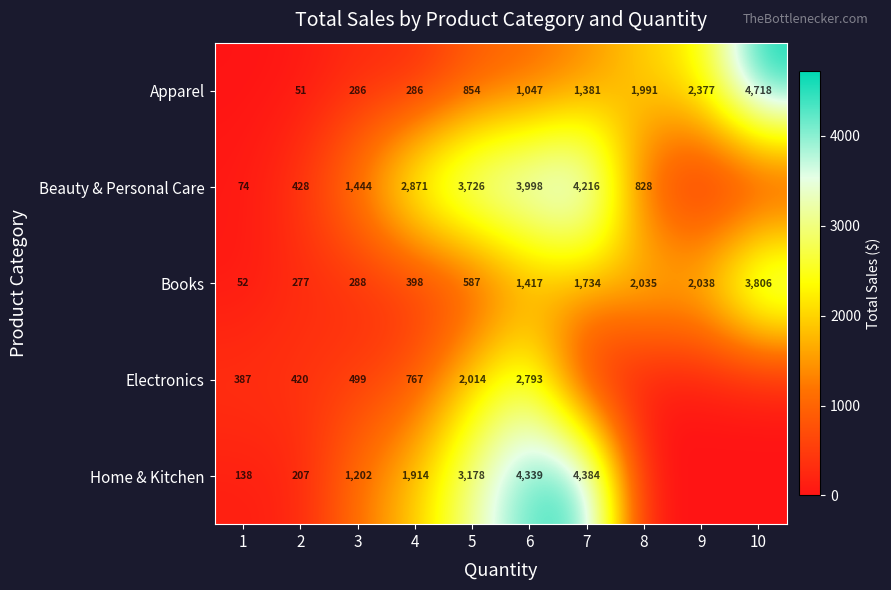

What is the spread (max minus min) of values at 5?

3139